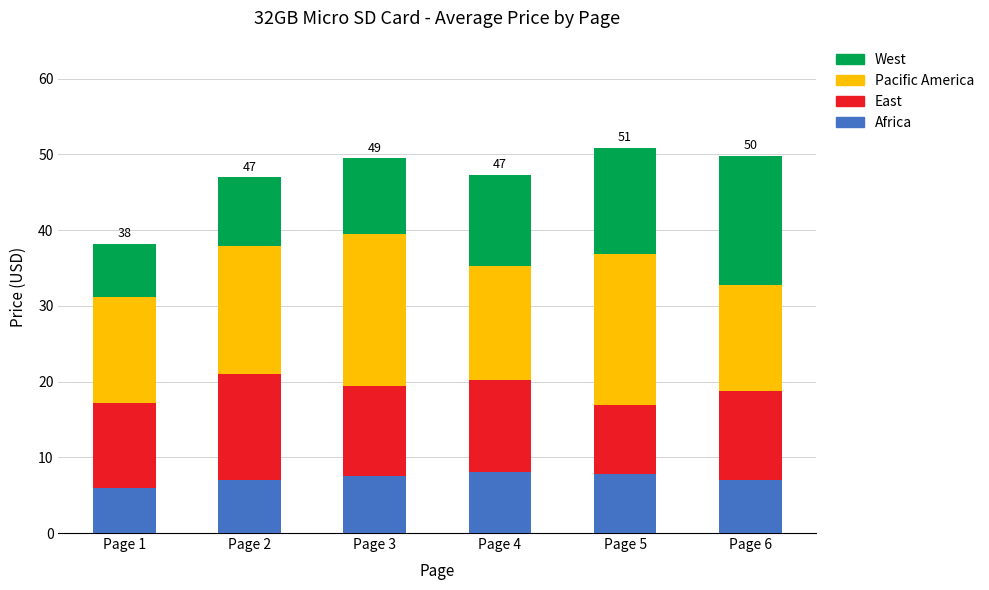

What is the highest value of the Africa series?

8.1